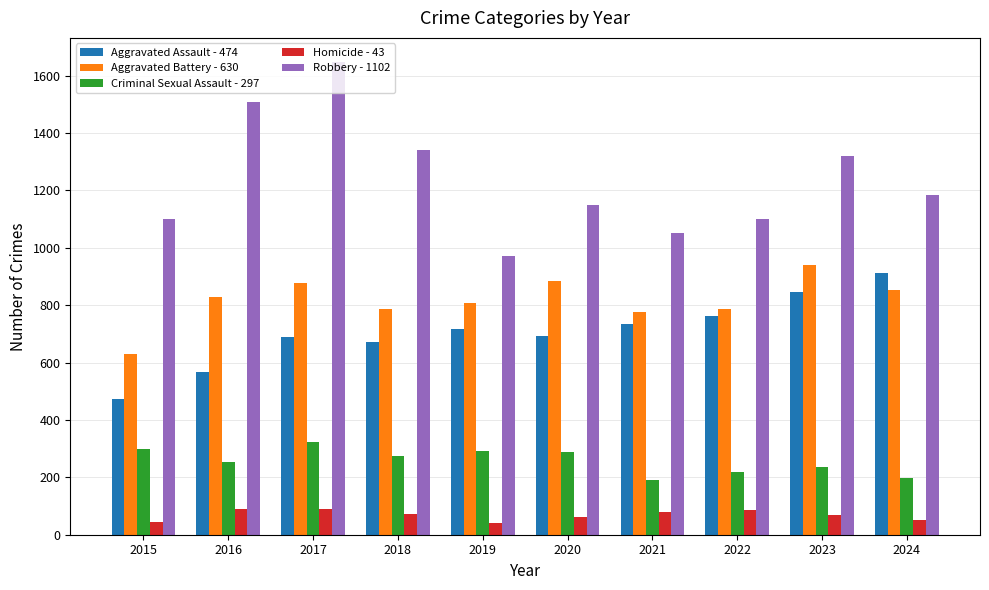

What is the greatest value displayed?

1649